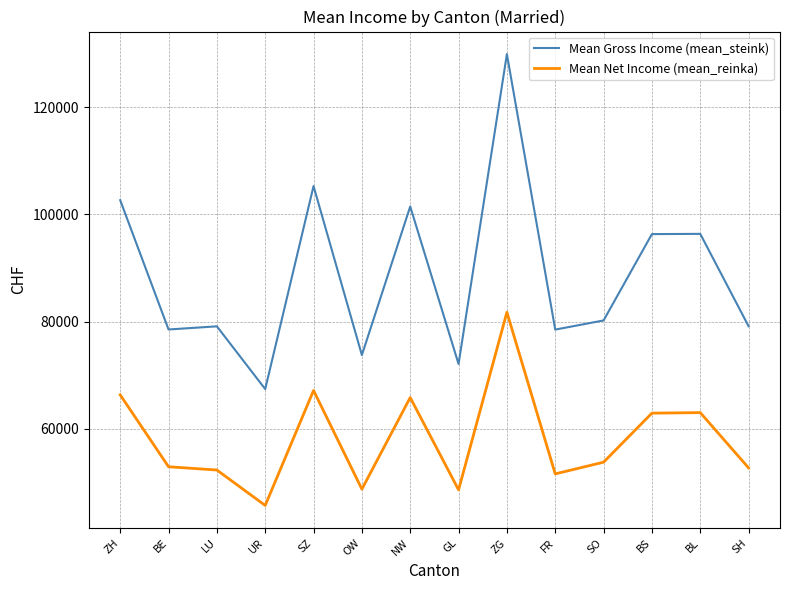

What is the approximate value of Mean Gross Income (mean_steink) at OW, to the nearest 100?

73800